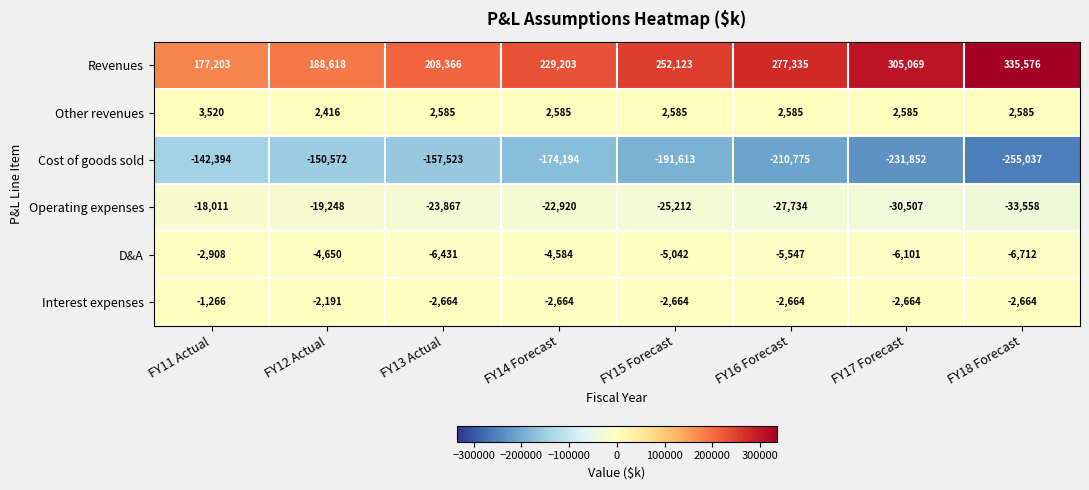

Which series has the largest range (max minus min)?

Revenues